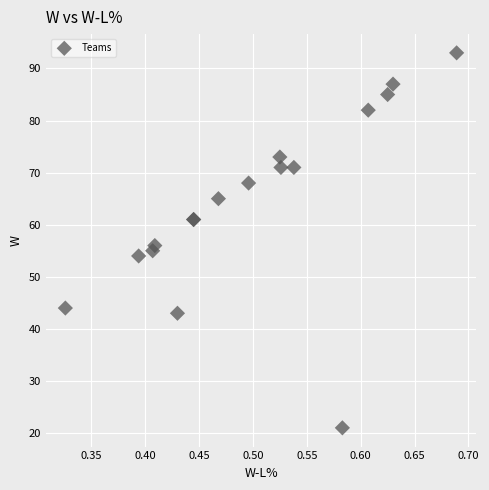

What Y value in the scatter plot is closest to 57?

56